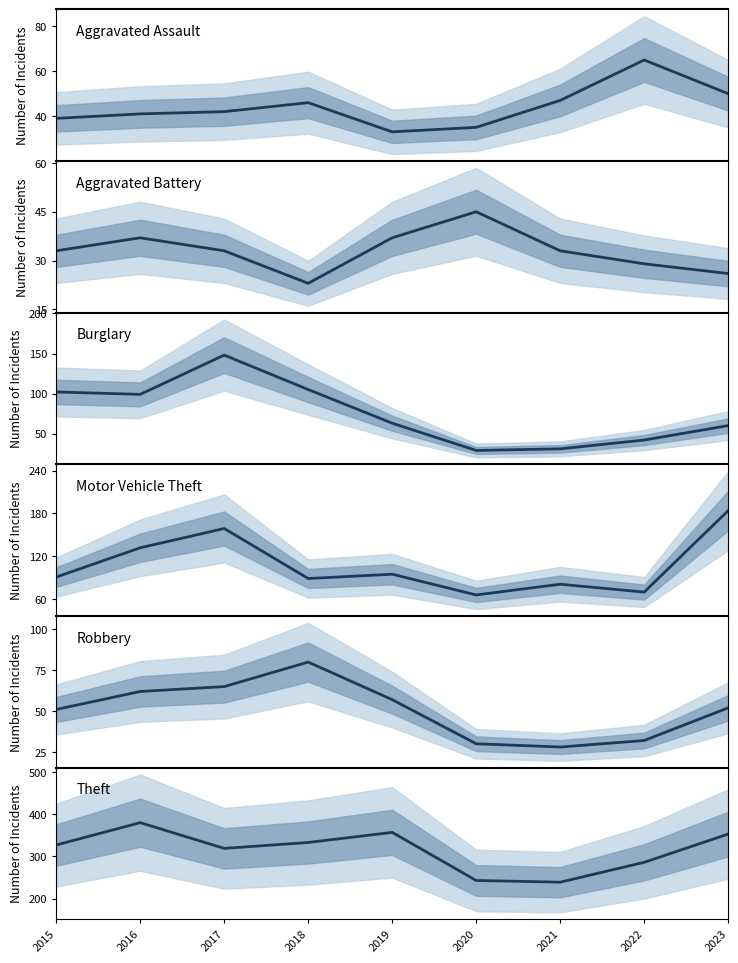

Reading left to right, what are all the values shown in this chart?

Aggravated Assault: 39	41	42	46	33	35	47	65	50
Aggravated Battery: 33	37	33	23	37	45	33	29	26
Burglary: 102	99	148	105	63	29	31	42	60
Motor Vehicle Theft: 91	132	159	89	95	66	81	70	184
Robbery: 51	62	65	80	57	30	28	32	52
Theft: 327	380	319	333	357	243	239	286	353